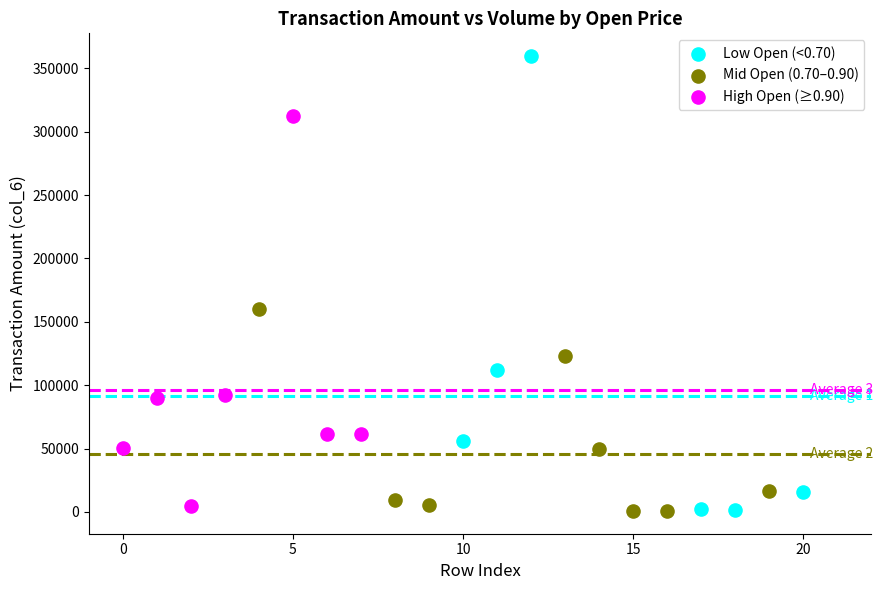

Which series reaches the maximum Y coordinate?

Low Open (<0.70)